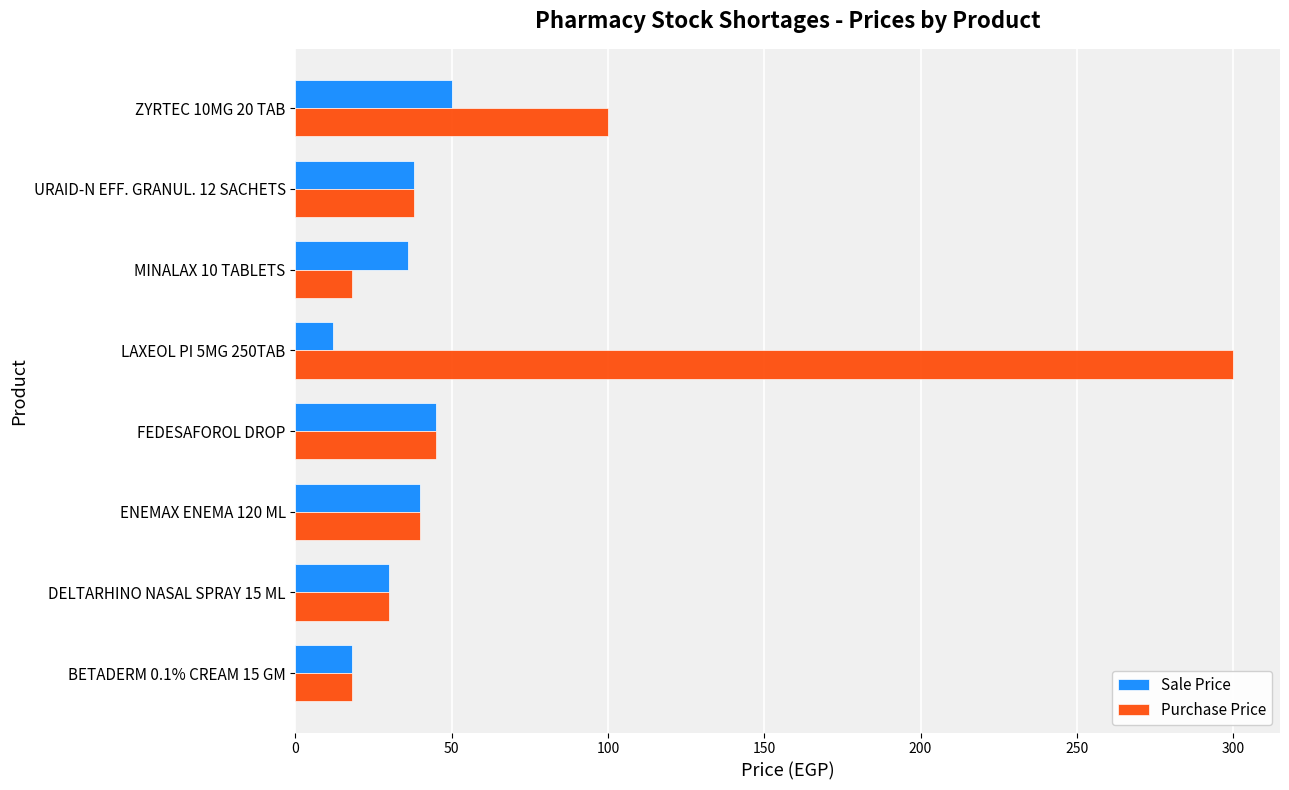

Rank the series by their maximum value, from lowest to highest.

Sale Price, Purchase Price